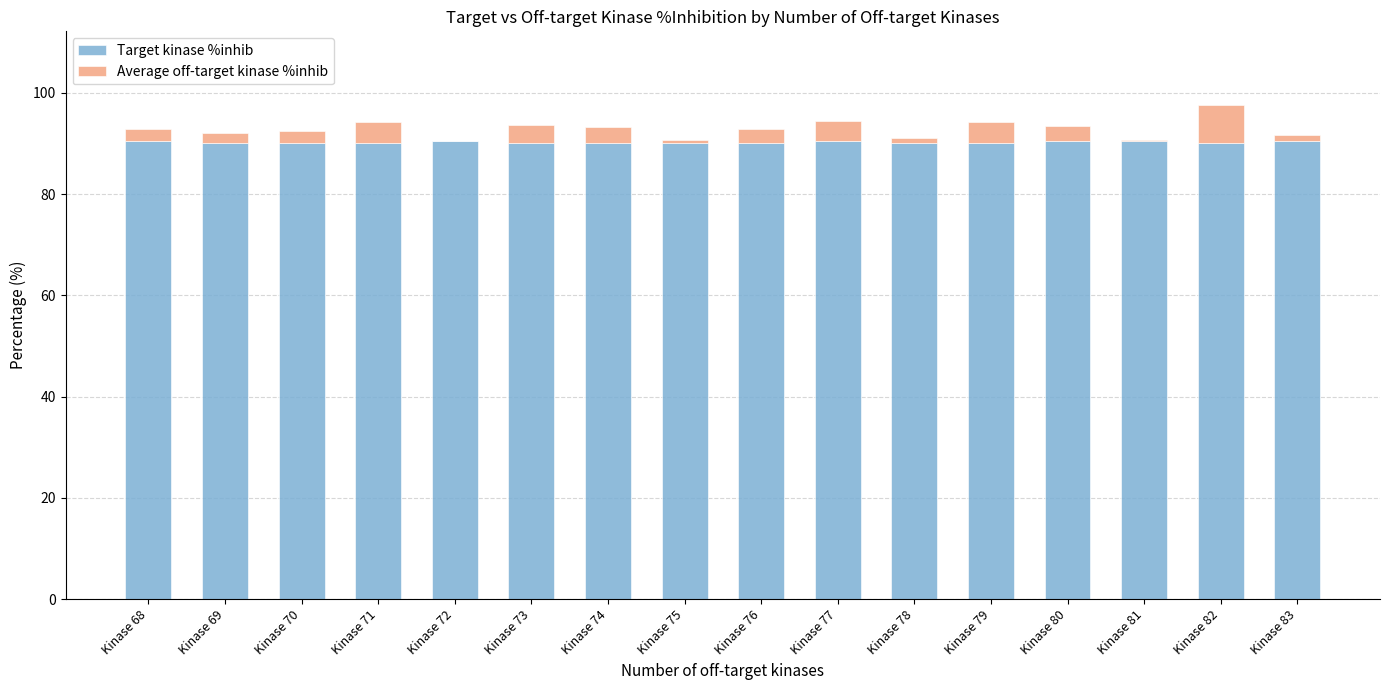

What is the highest value of the Target kinase %inhib series?

90.4